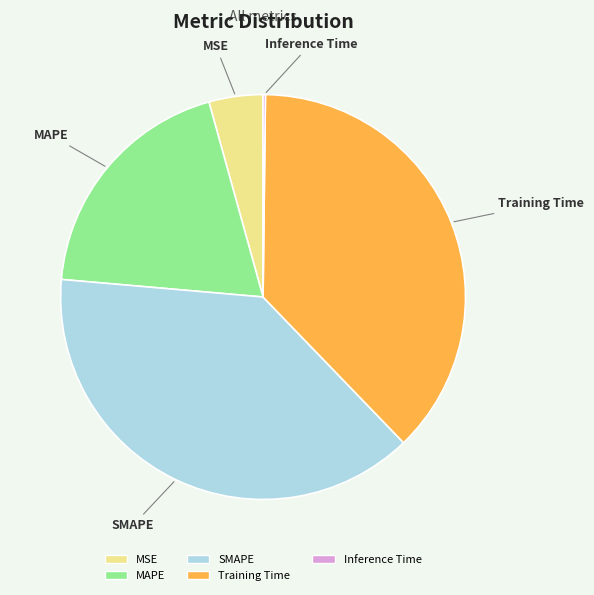

Which has a higher value, Training Time or MAPE?

Training Time